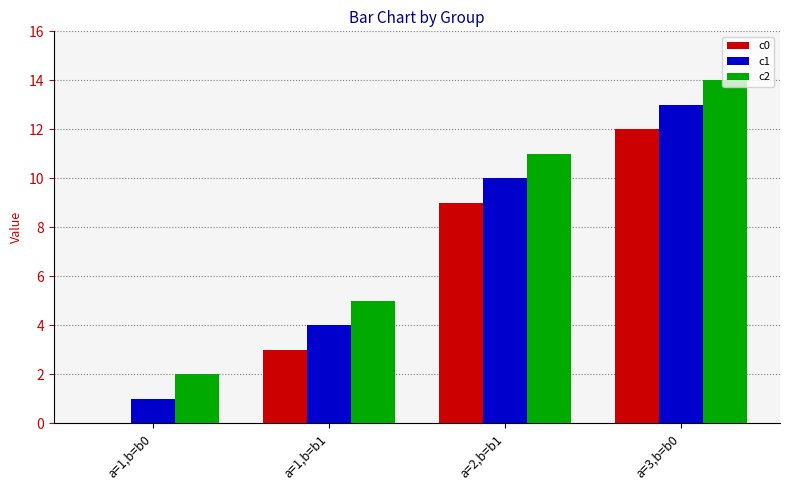

What is the average value of the c1 series?

7